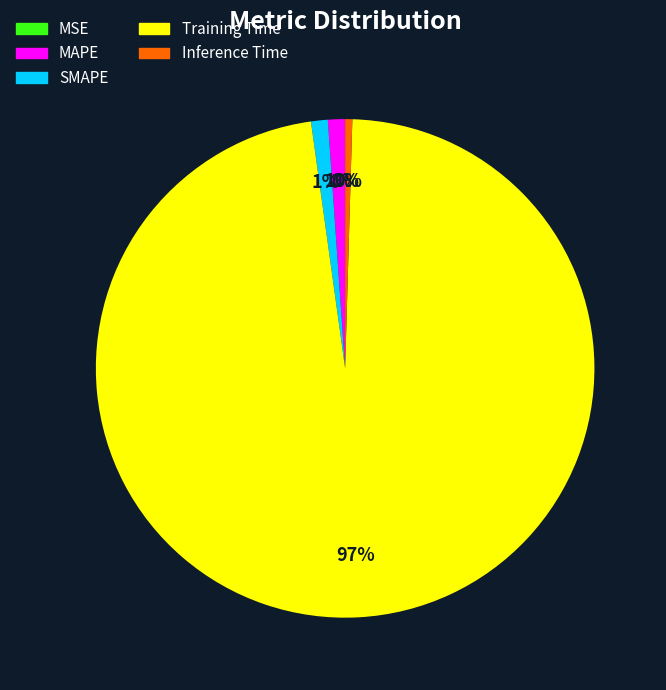

Is it true that MAPE is 11% of the pie?

False